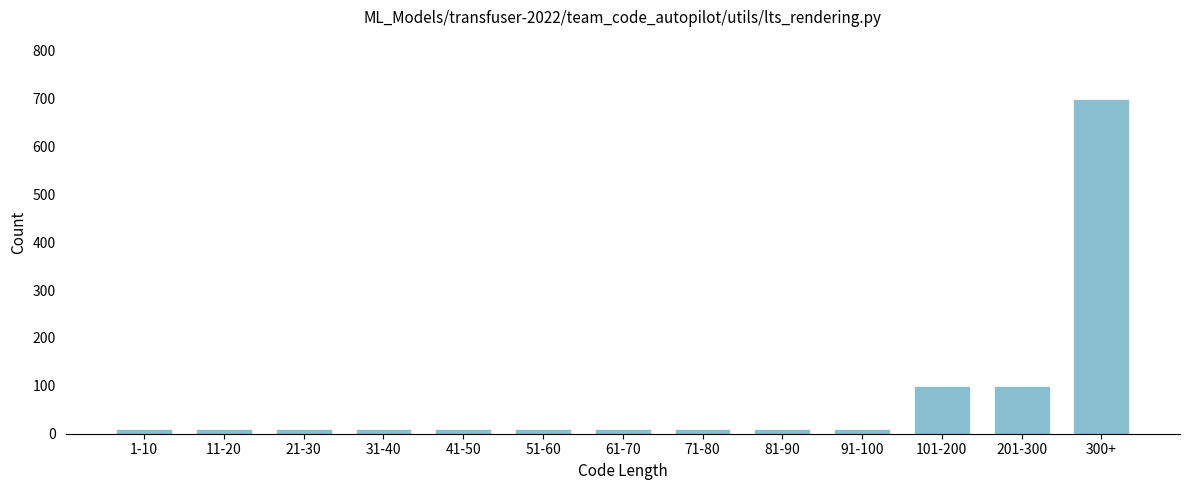

Reading left to right, list all the values displayed in this chart.

10	10	10	10	10	10	10	10	10	10	100	100	700